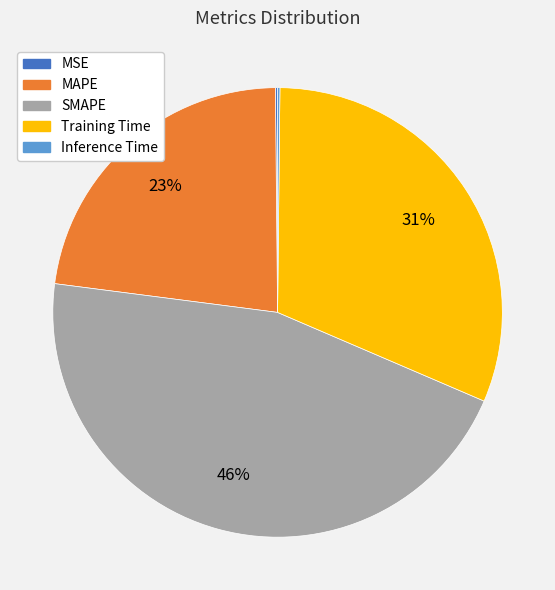

What is the largest slice in the pie chart?

SMAPE